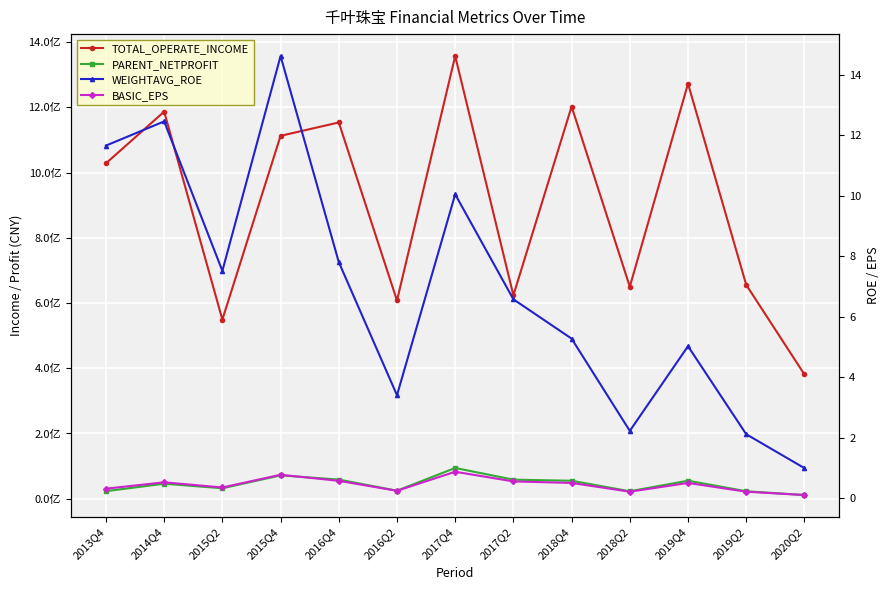

What are all the series names shown in the legend?

TOTAL_OPERATE_INCOME, PARENT_NETPROFIT, WEIGHTAVG_ROE, BASIC_EPS